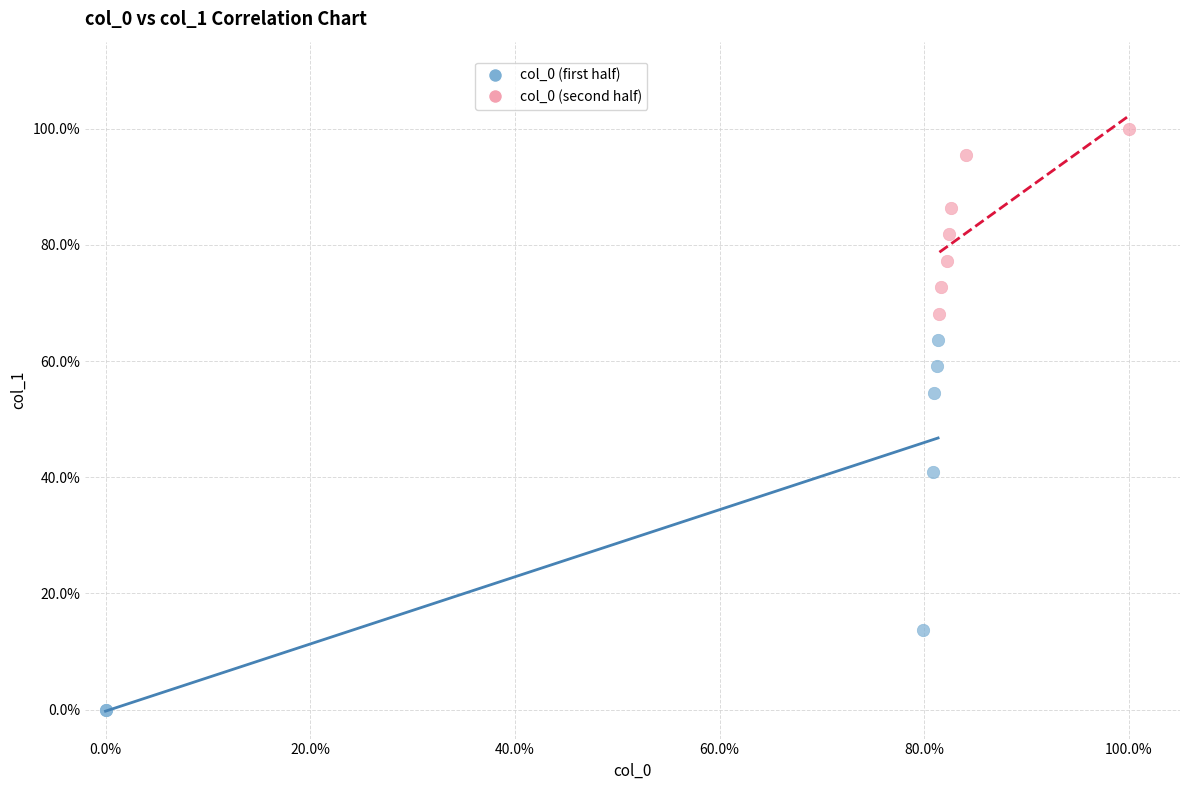

Which series reaches the maximum Y coordinate?

col_0 (second half)